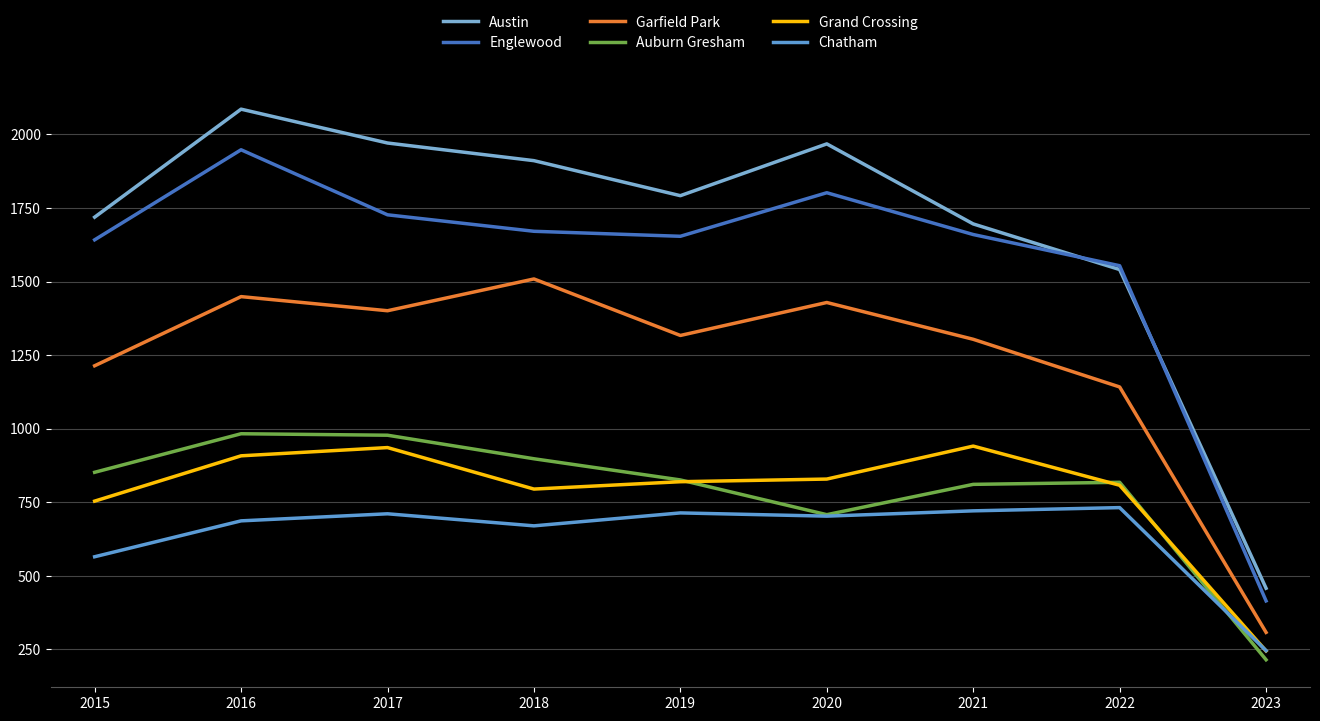

Count the number of categories in the chart.

9